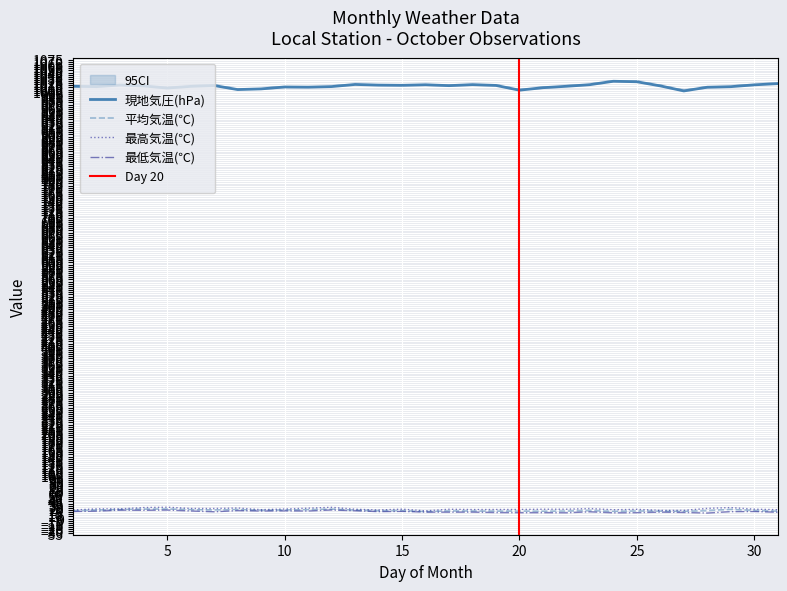

Which series has the widest spread of values?

現地気圧(hPa)